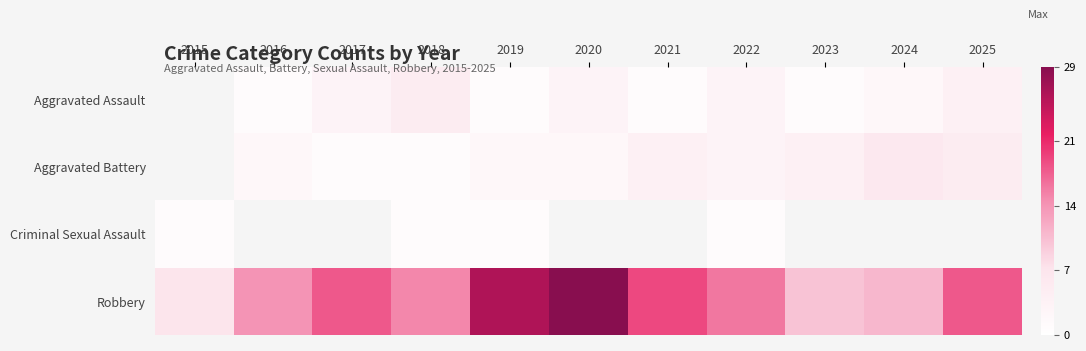

The Robbery series shows 1.4 at 2015. True or false?

False